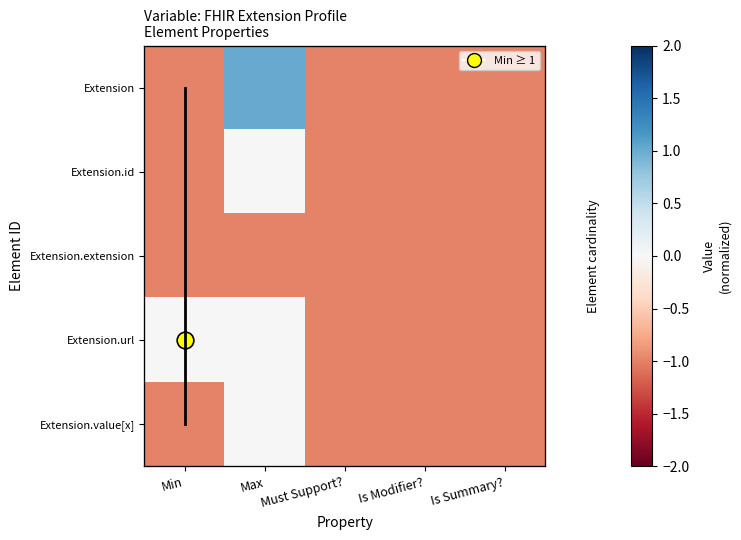

Is it true that Extension.url equals 1 at Min?

False